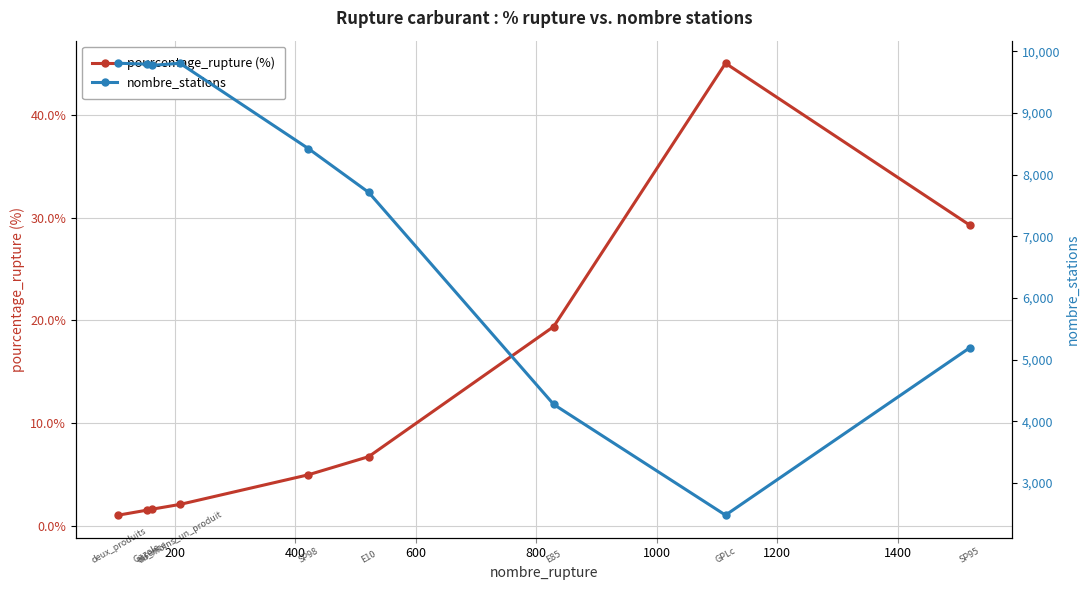

What is the highest value of the pourcentage_rupture (%) series?

45.0